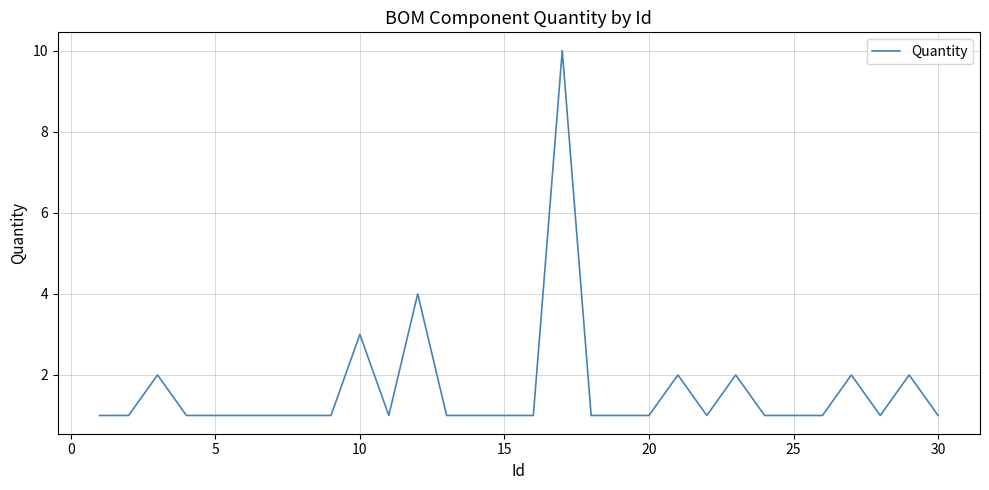

What is the greatest value displayed?

10